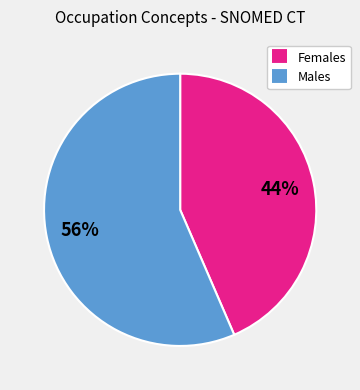

How many segments does this pie chart have?

2